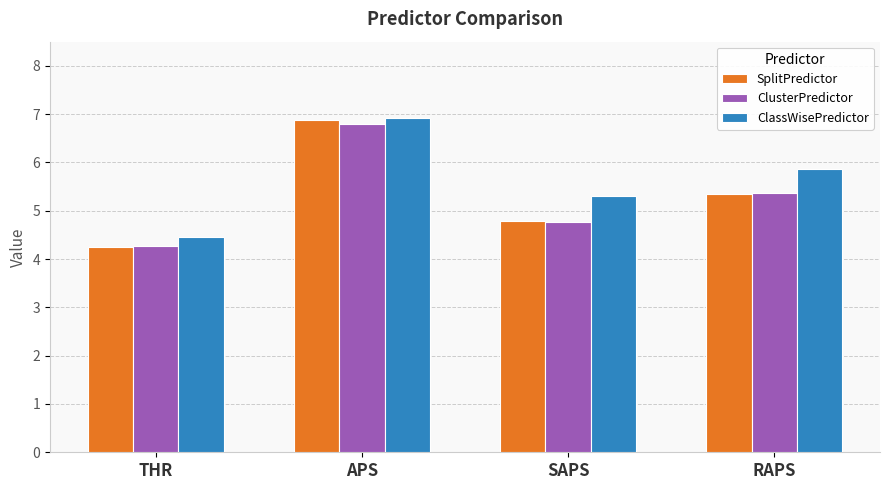

Which series changed the most between THR and APS?

SplitPredictor